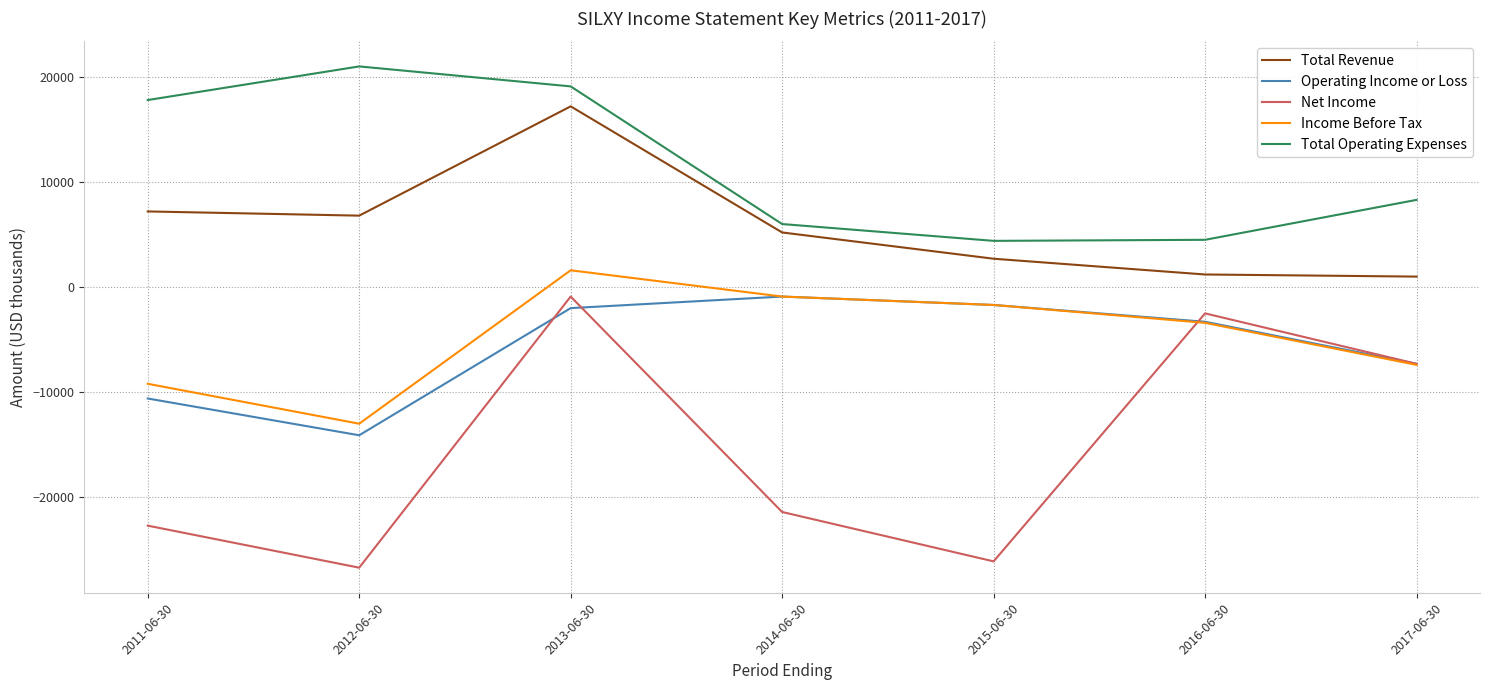

Is the value of Net Income at 2015-06-30 greater than the value of Total Operating Expenses at 2016-06-30?

No